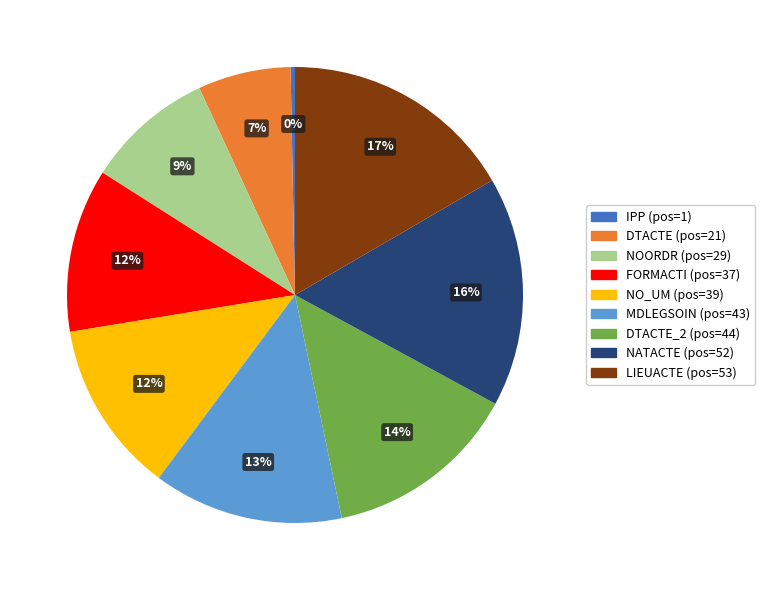

Is there a majority slice in this chart?

No